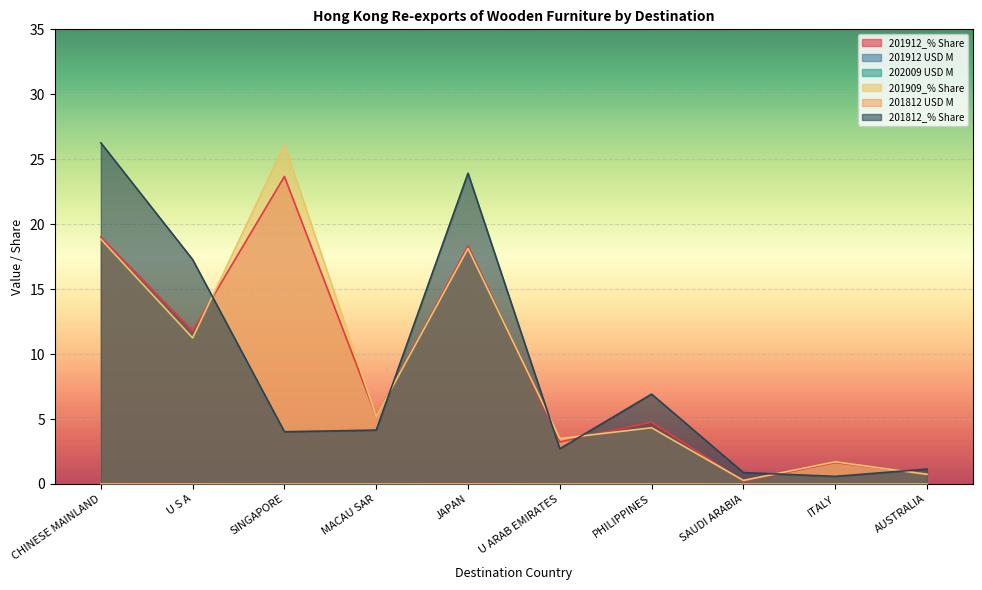

Where is the first local maximum for 201912 USD M?

SINGAPORE